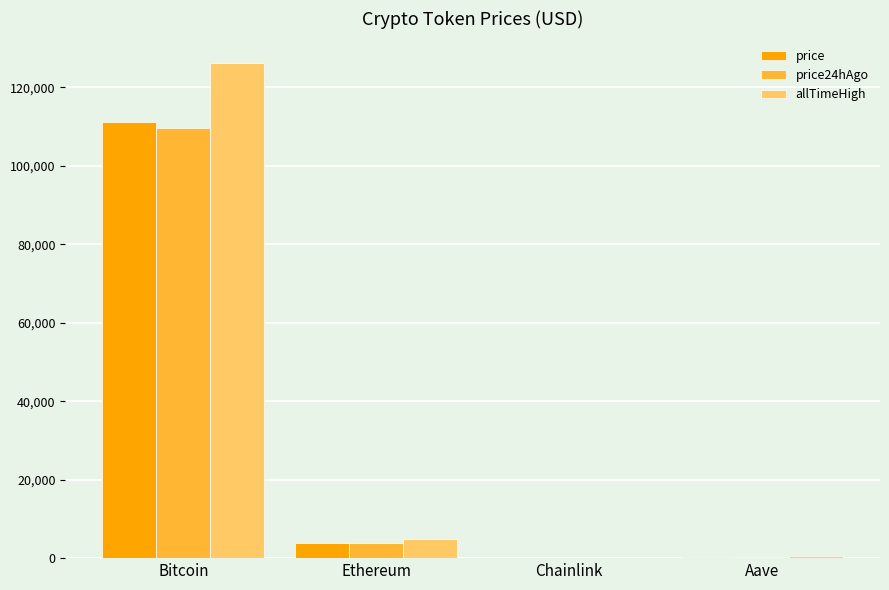

Which series has the largest total across all categories?

allTimeHigh